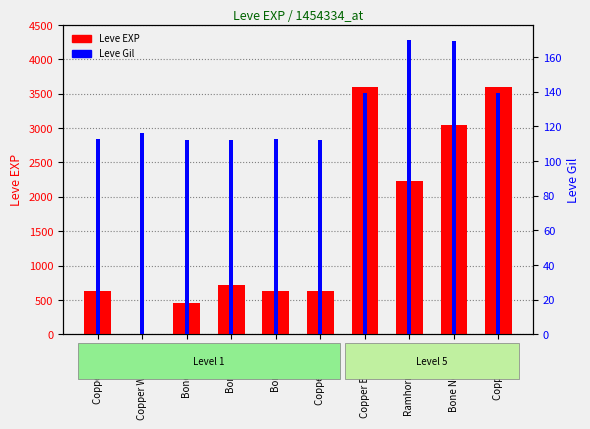

Which has a higher value, Copper Ring or Copper Ingot?

Copper Ring